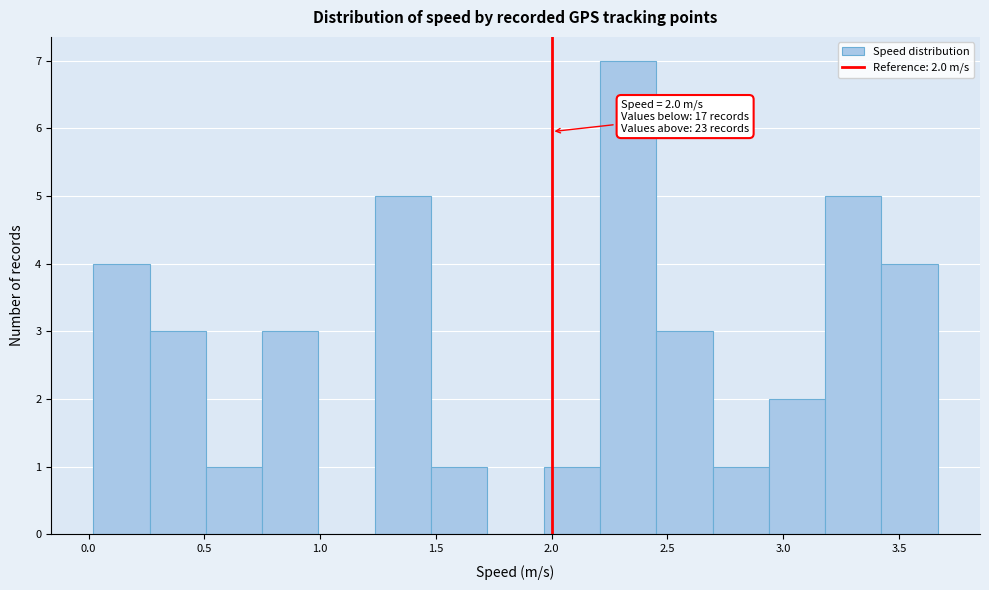

Which range on the x-axis has the tallest bar?

2.20 to 2.45